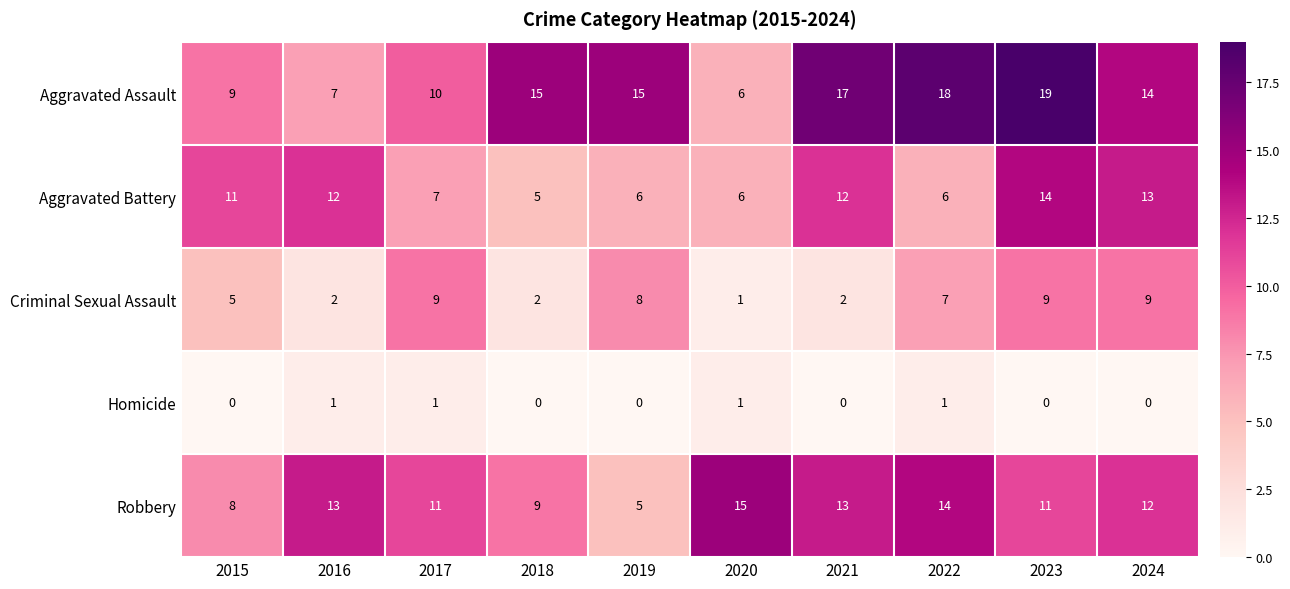

How many values in the Aggravated Battery series are below 11?

5